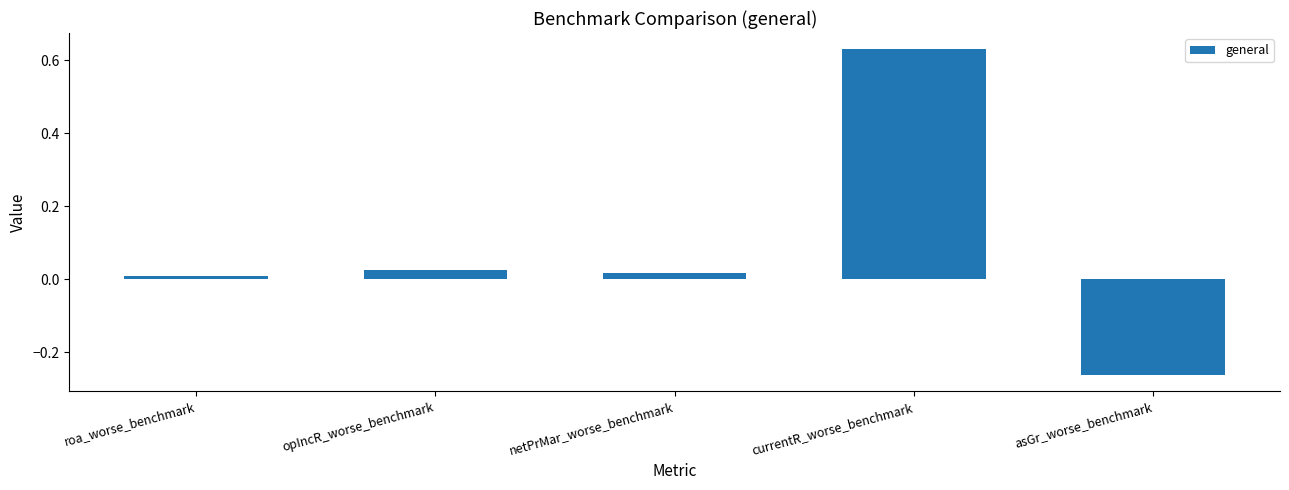

Are the bars grouped side by side (vs. stacked)?

No